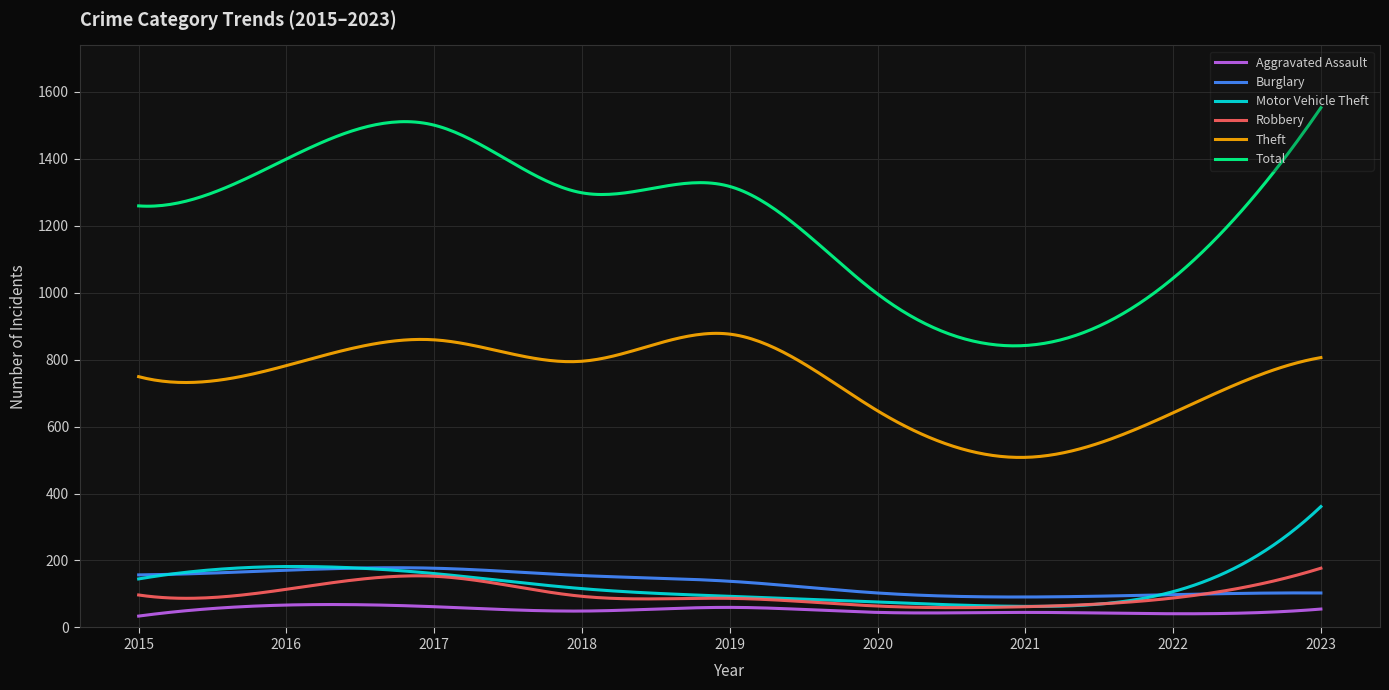

Which series has the largest total across all categories?

Total